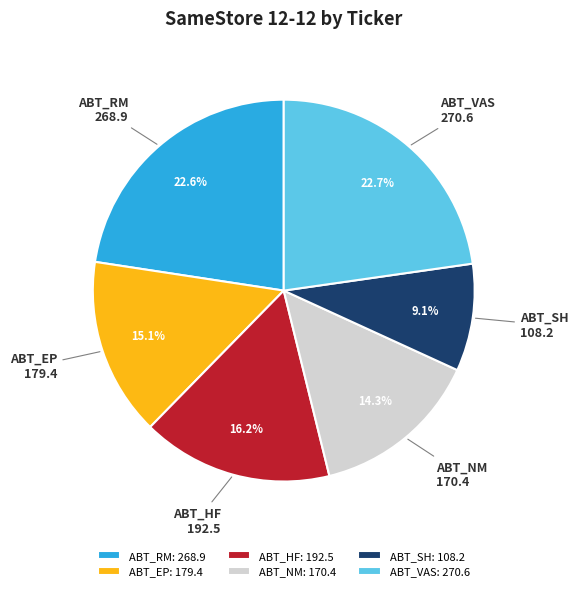

Between ABT_VAS and ABT_NM, which is larger?

ABT_VAS